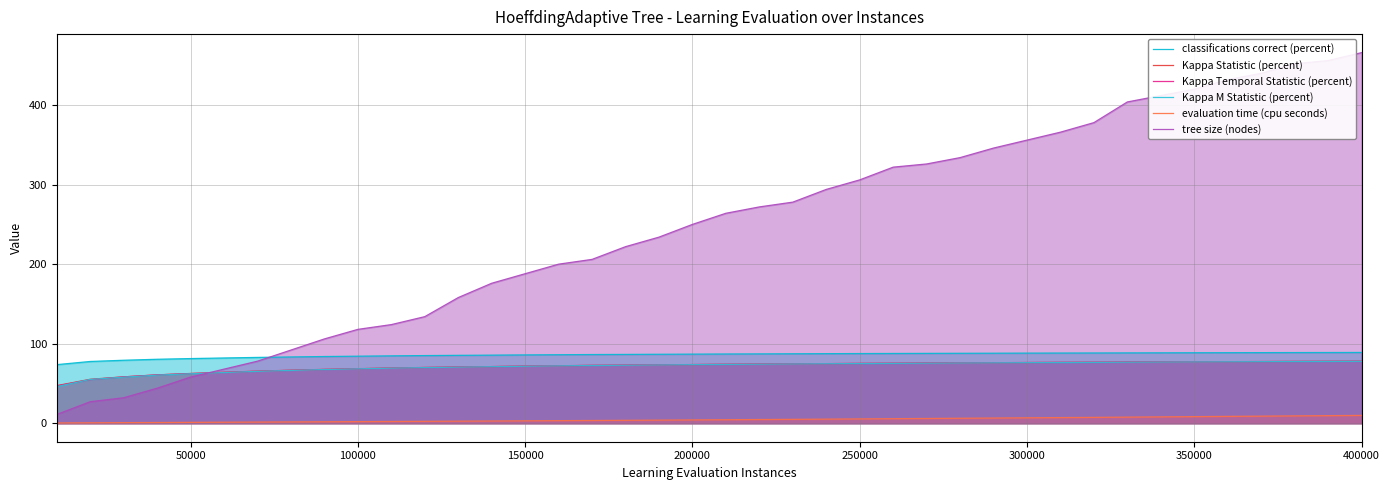

Reading left to right, extract all data points from this chart.

classifications correct (percent): 73.6	77.6	79.2	80.4	81.3	82.0	82.7	83.3	83.8	84.3	84.7	85.0	85.3	85.6	85.9	86.1	86.3	86.5	86.7	86.9	87.0	87.2	87.3	87.5	87.6	87.7	87.8	87.9	88.0	88.1	88.2	88.3	88.4	88.5	88.6	88.7	88.7	88.8	88.9	89.0
Kappa Statistic (percent): 47.3	55.2	58.3	60.8	62.5	64.0	65.4	66.6	67.7	68.6	69.4	70.1	70.7	71.2	71.8	72.2	72.7	73.0	73.4	73.7	74.1	74.3	74.6	74.9	75.2	75.4	75.6	75.8	76.0	76.3	76.5	76.6	76.8	77.0	77.2	77.3	77.5	77.6	77.8	77.9
Kappa Temporal Statistic (percent): 46.8	54.8	58.2	60.7	62.4	63.9	65.3	66.5	67.5	68.4	69.2	70.0	70.6	71.1	71.8	72.2	72.7	73.0	73.4	73.7	74.1	74.3	74.6	74.9	75.2	75.4	75.6	75.9	76.1	76.3	76.5	76.6	76.9	77.0	77.2	77.4	77.5	77.7	77.8	78.0
Kappa M Statistic (percent): 46.0	55.0	57.9	60.4	62.1	63.7	65.2	66.4	67.5	68.3	69.2	69.9	70.5	71.0	71.6	72.1	72.6	72.9	73.2	73.6	73.9	74.2	74.5	74.8	75.0	75.2	75.5	75.7	75.9	76.1	76.3	76.5	76.7	76.9	77.1	77.2	77.4	77.5	77.7	77.8
evaluation time (cpu seconds): 0.3	0.5	0.7	0.8	1.0	1.2	1.4	1.6	1.8	2.0	2.2	2.3	2.6	2.8	3.0	3.2	3.4	3.6	3.9	4.1	4.4	4.6	4.8	5.1	5.4	5.6	5.9	6.2	6.5	6.8	7.0	7.3	7.6	7.9	8.3	8.6	8.9	9.2	9.5	9.8
tree size (nodes): 11.0	27.0	32.0	44.0	58.0	68.0	78.0	92.0	106.0	118.0	124.0	134.0	158.0	176.0	188.0	200.0	206.0	222.0	234.0	250.0	264.0	272.0	278.0	294.0	306.0	322.0	326.0	334.0	346.0	356.0	366.0	378.0	404.0	412.0	420.0	432.0	440.0	452.0	456.0	466.0